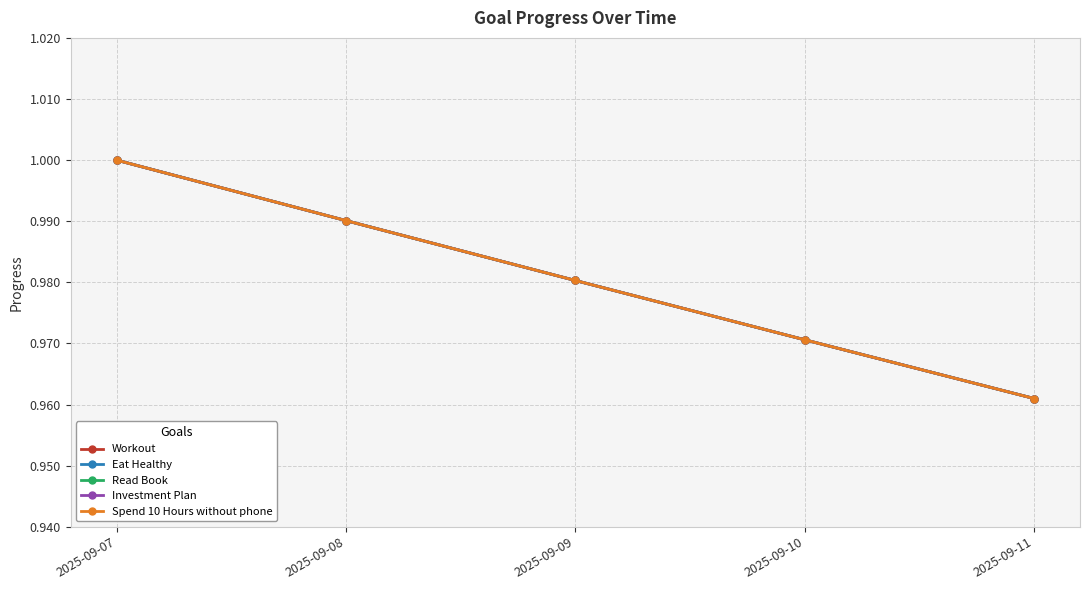

Is this an area chart (filled region under the line)?

No